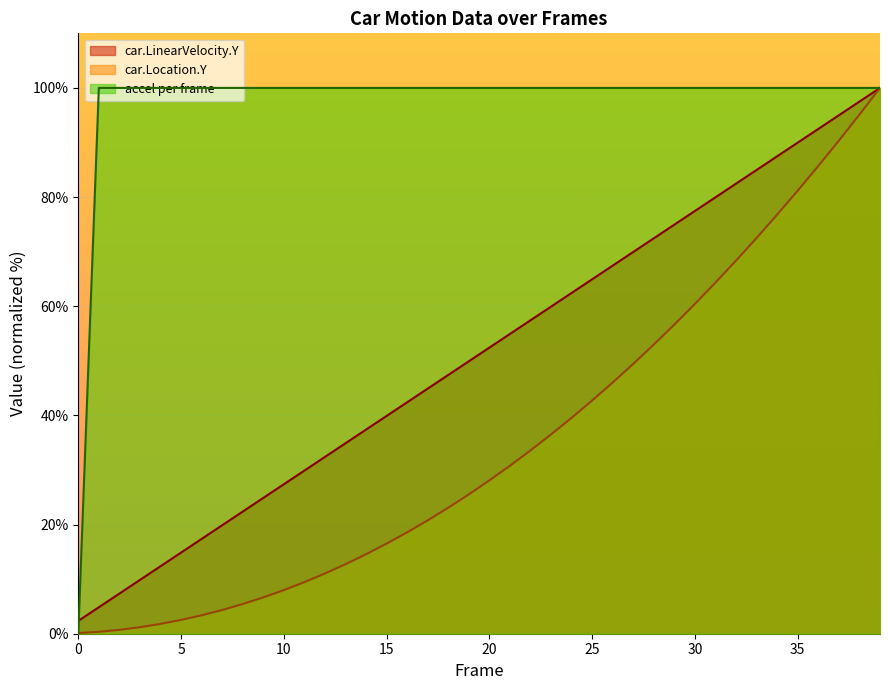

Count the number of data series in this chart.

3